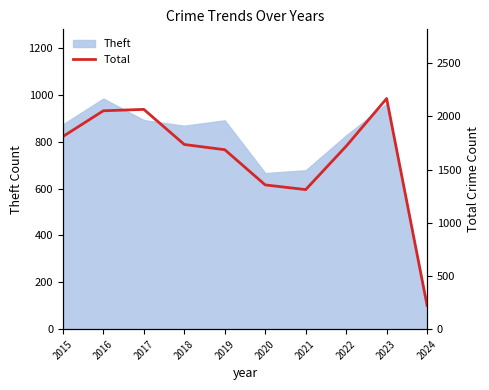

The Theft series shows 183 at 2019. True or false?

False